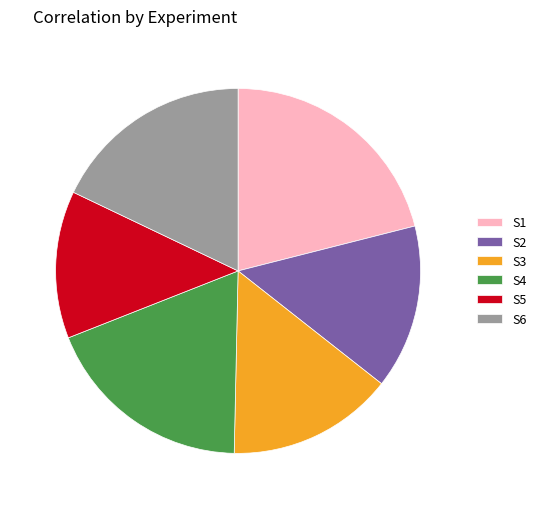

Which category has the biggest portion of the pie?

S1